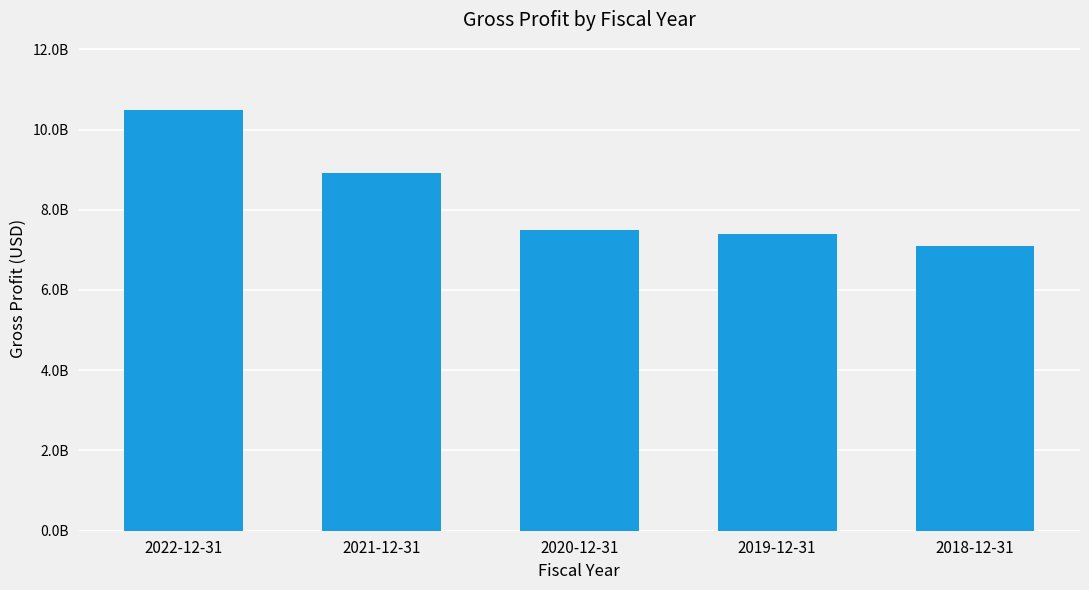

Reading right to left, transcribe all the data shown in this chart.

2018-12-31=7107574000	2019-12-31=7384464000	2020-12-31=7500706000	2021-12-31=8914704000	2022-12-31=10487551000